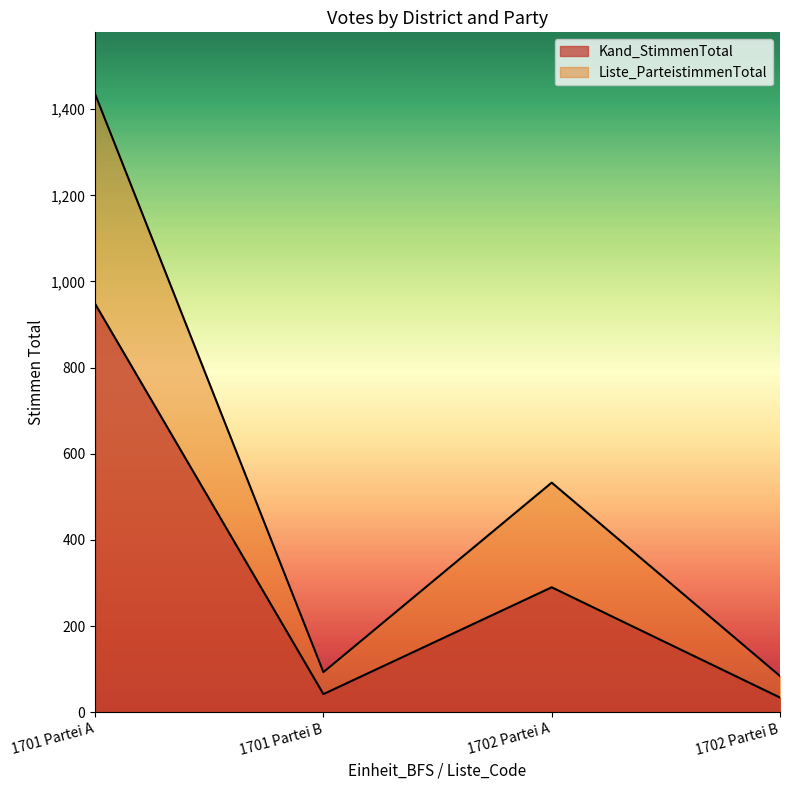

At which category is the sum across all series the highest?

1701 Partei A